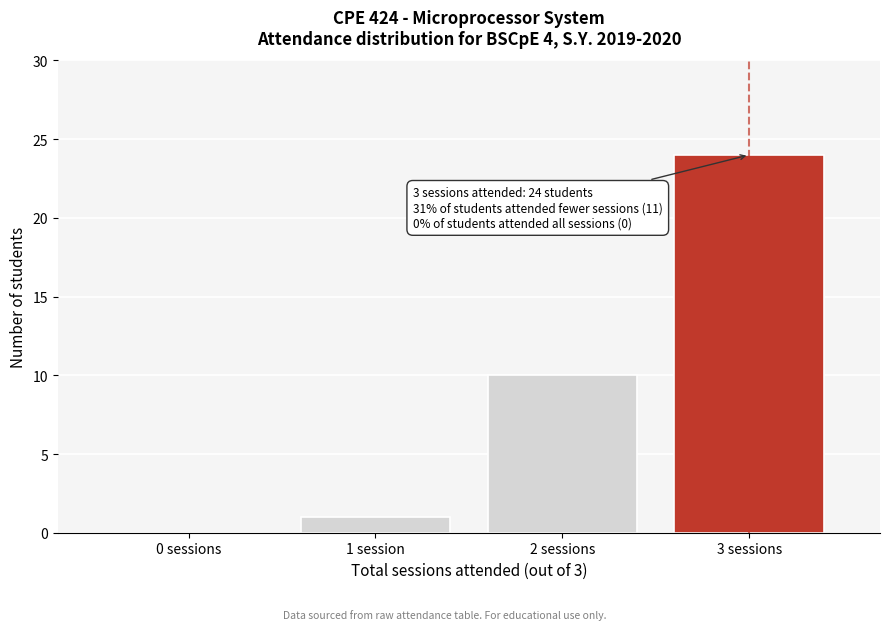

Reading right to left, extract all data points from this chart.

3 sessions=24	2 sessions=10	1 session=1	0 sessions=0